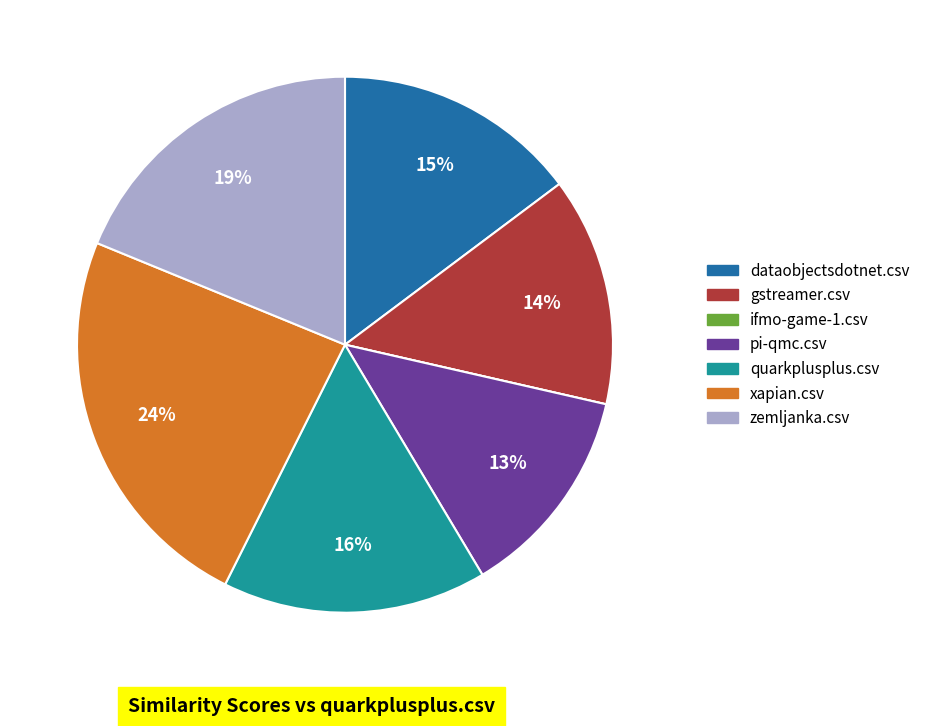

Is the sum of xapian.csv and quarkplusplus.csv greater than half?

No